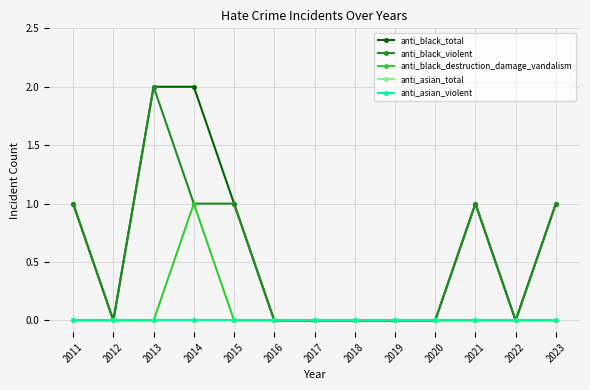

How many anti_black_destruction_damage_vandalism values are between 0 and 1?

13